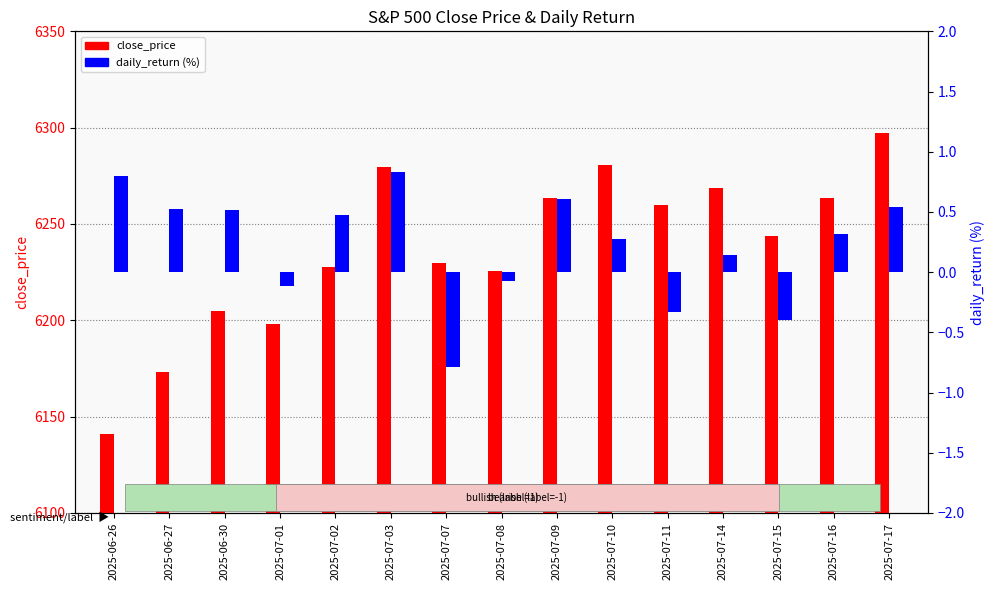

List the labels in order of close_price value, smallest first.

2025-06-26, 2025-06-27, 2025-07-01, 2025-06-30, 2025-07-08, 2025-07-02, 2025-07-07, 2025-07-15, 2025-07-11, 2025-07-09, 2025-07-16, 2025-07-14, 2025-07-03, 2025-07-10, 2025-07-17